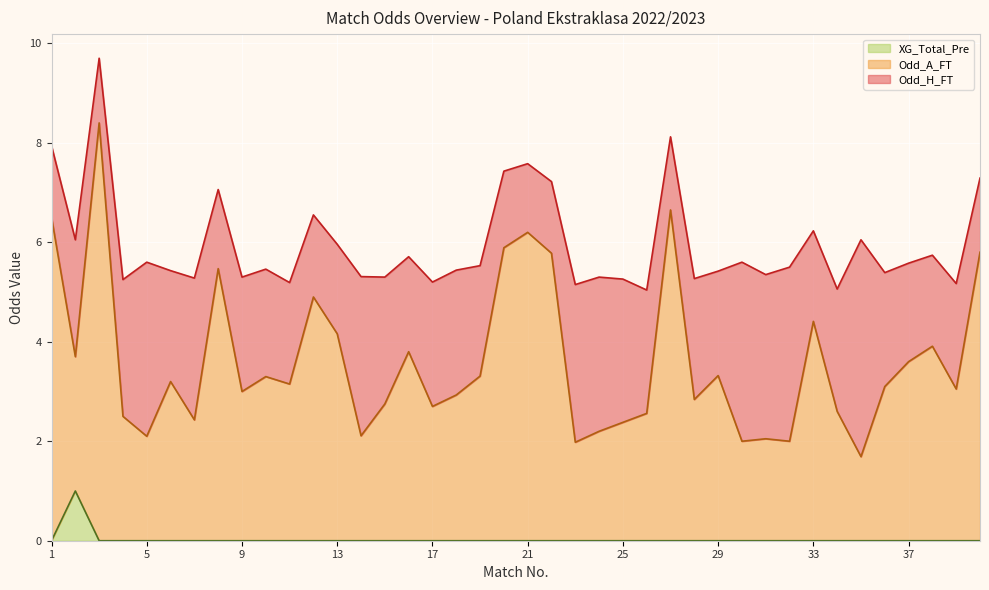

True or false: Odd_A_FT and XG_Total_Pre cross at least once.

False